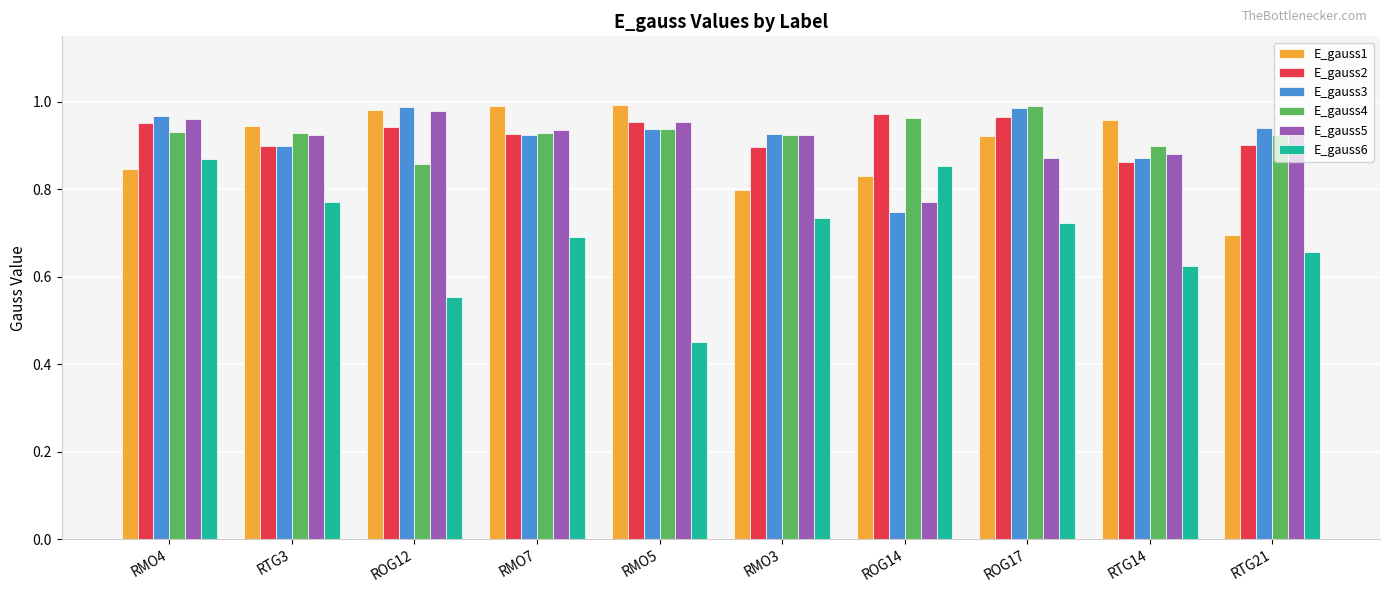

Is it true that E_gauss6 equals 0.7 at RTG21?

True